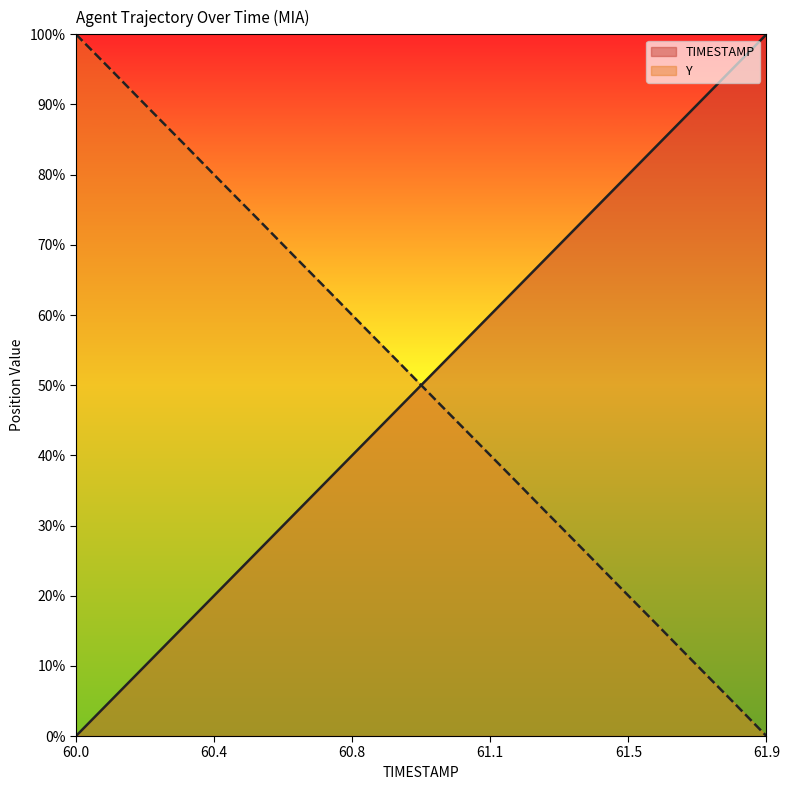

True or false: TIMESTAMP and Y cross at least once.

True